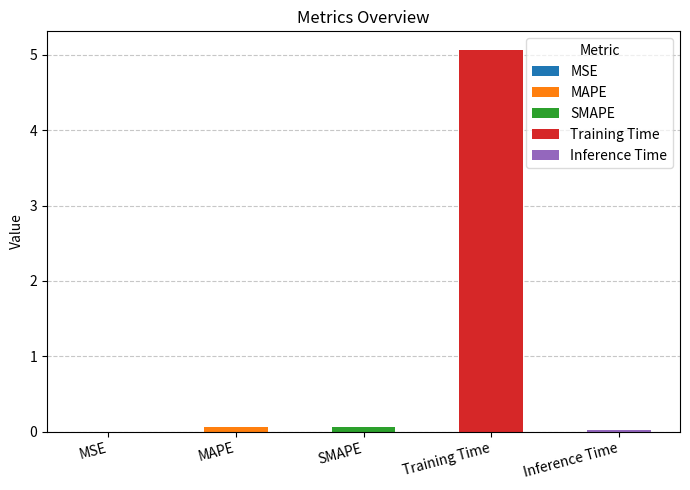

Reading left to right, what are all the values shown in this chart?

MSE=0.0	MAPE=0.1	SMAPE=0.1	Training Time=5.1	Inference Time=0.0